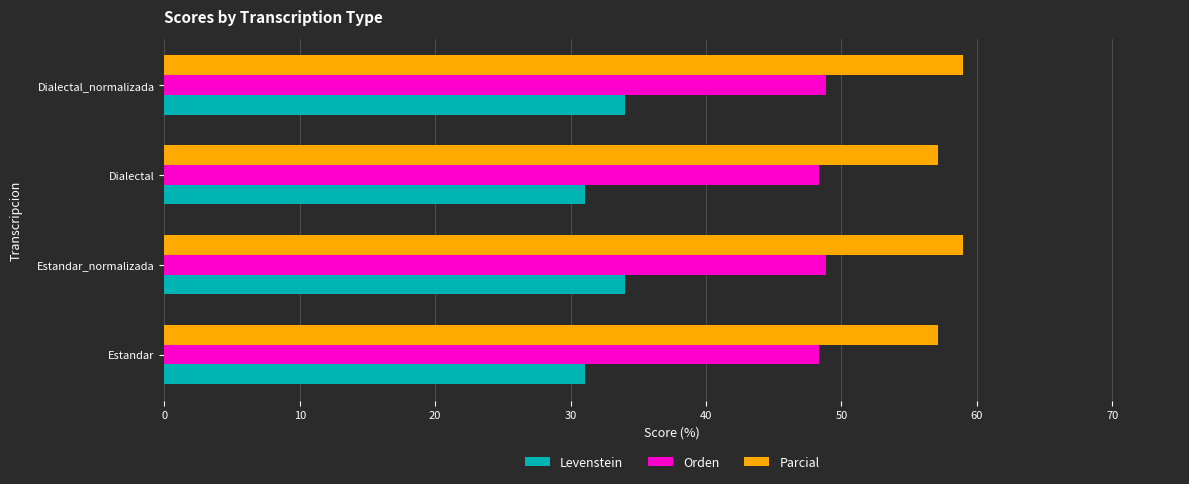

Is it true that Parcial equals 57.1 at Dialectal?

True